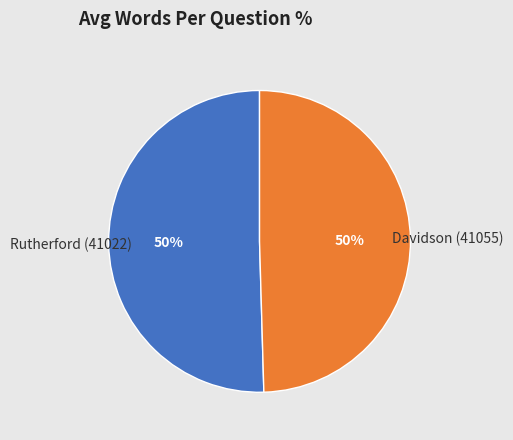

To the nearest percent, what is the average slice percentage?

50%